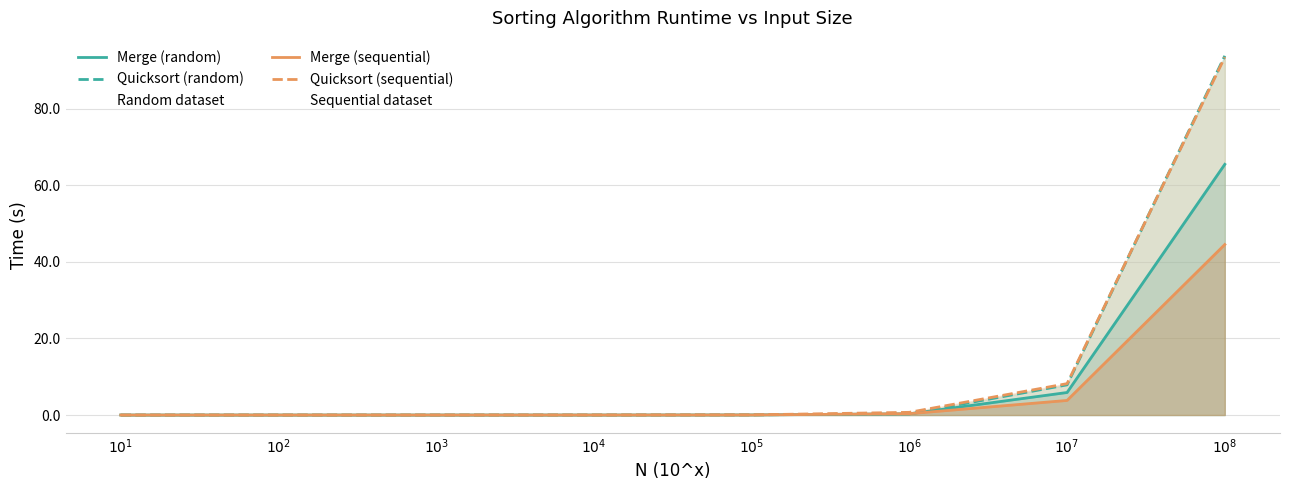

At which category does the chart reach its minimum across all series?

$10^{1}$